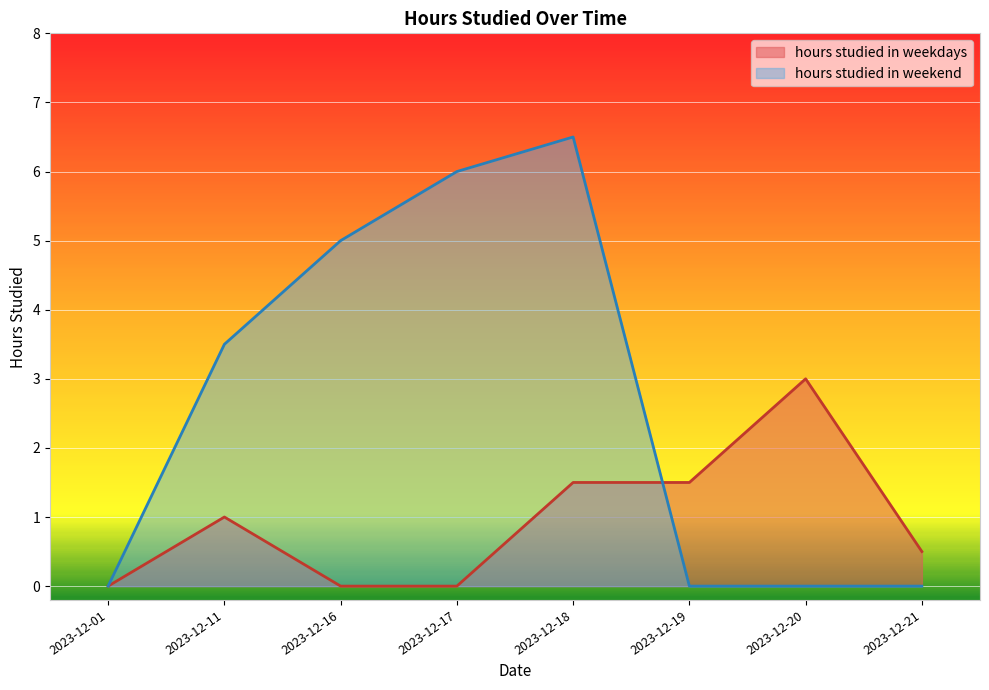

Does the chart display data point markers on the line(s)?

No